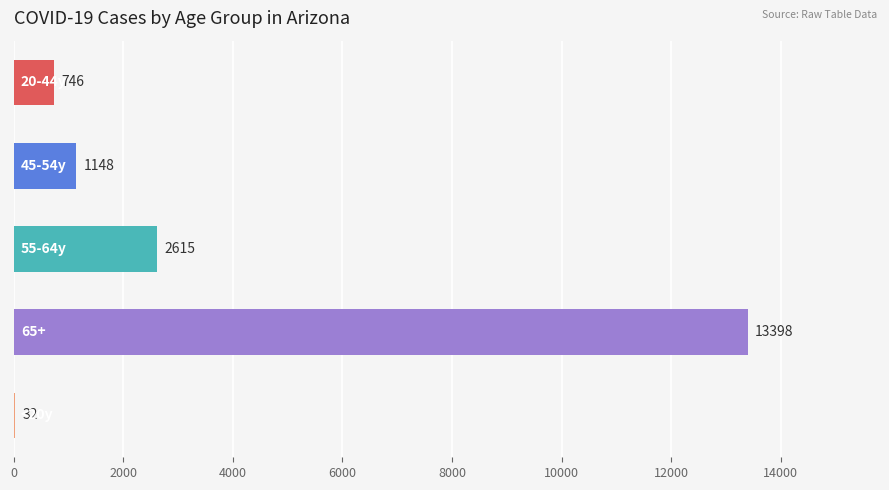

What is the maximum value shown in the chart?

13398